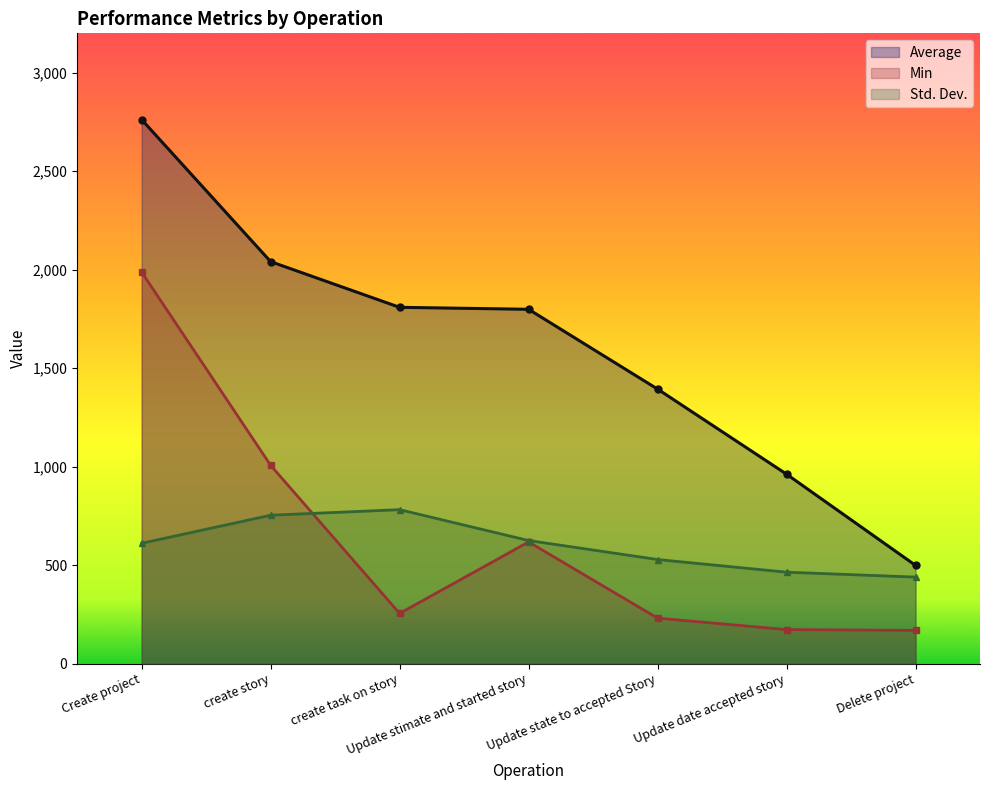

What are all the series names shown in the legend?

Average, Min, Std. Dev.